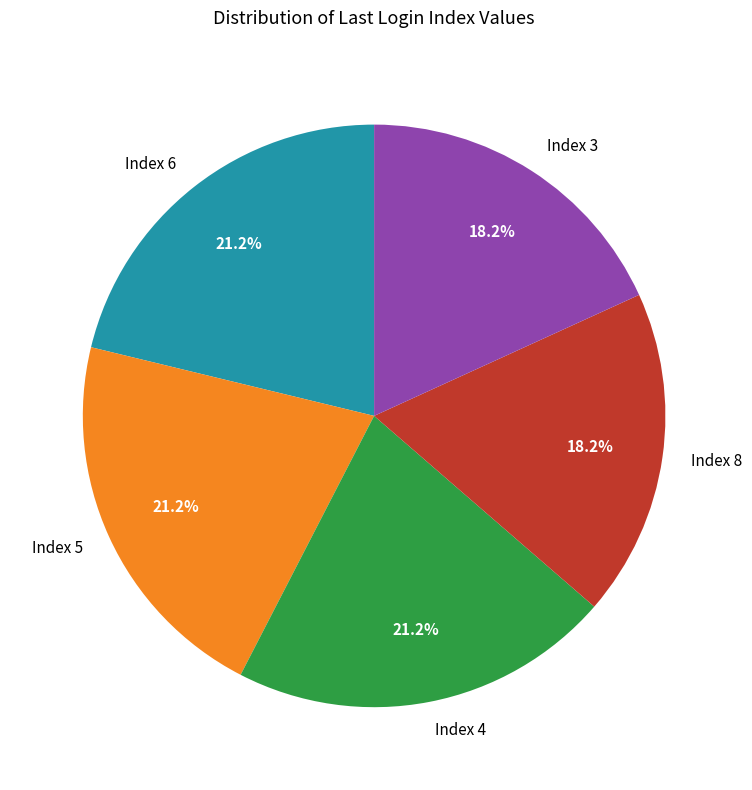

Which has a higher value, Index 3 or Index 6?

Index 6